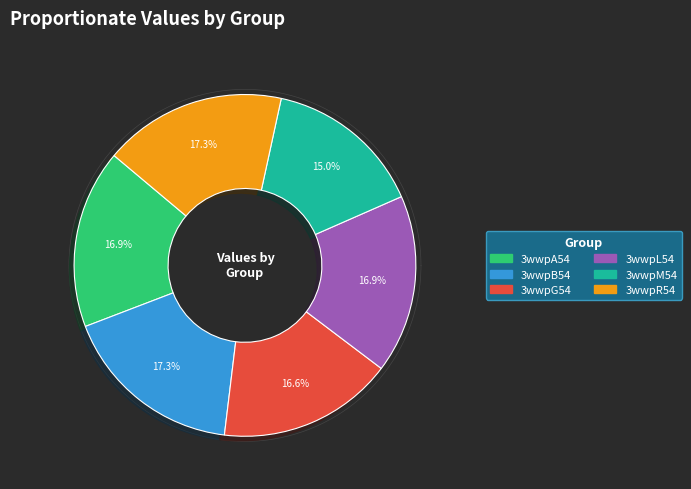

To the nearest percent, what percentage of the pie is 3wwpB54?

17%